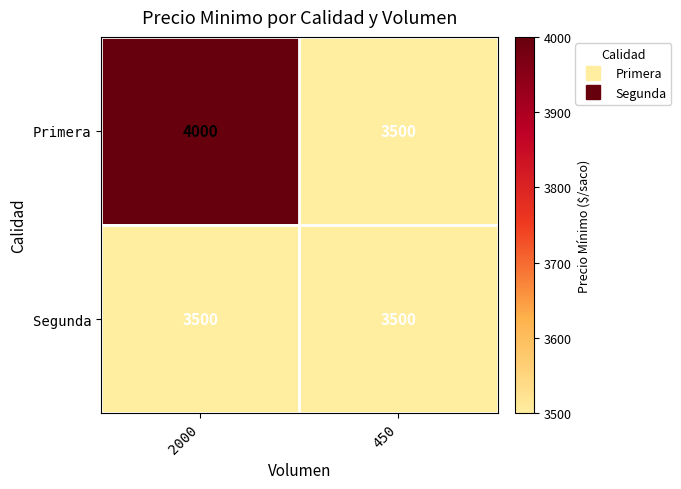

Read the Primera value at 450, to the nearest 50.

3500